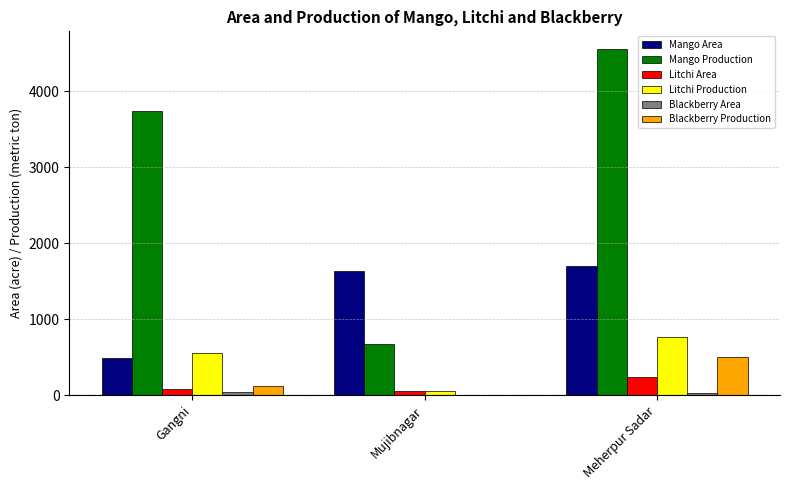

Which series has the largest total across all categories?

Mango Production